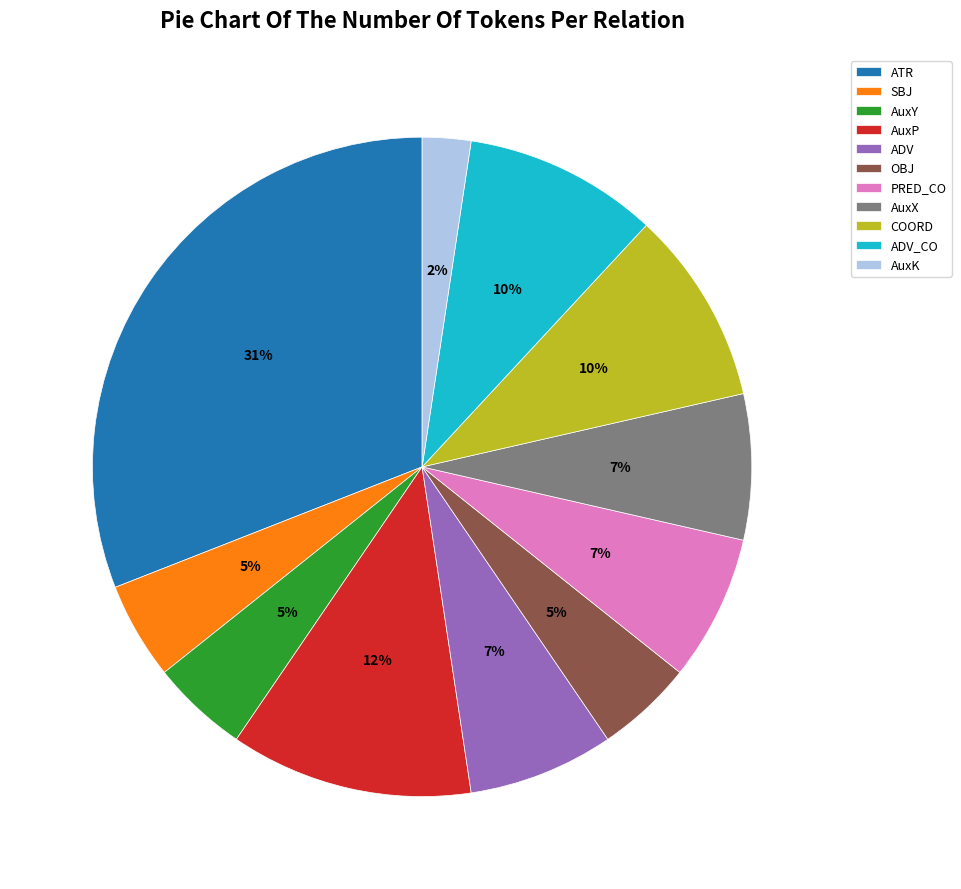

Is it true that AuxP is 1% of the pie?

False